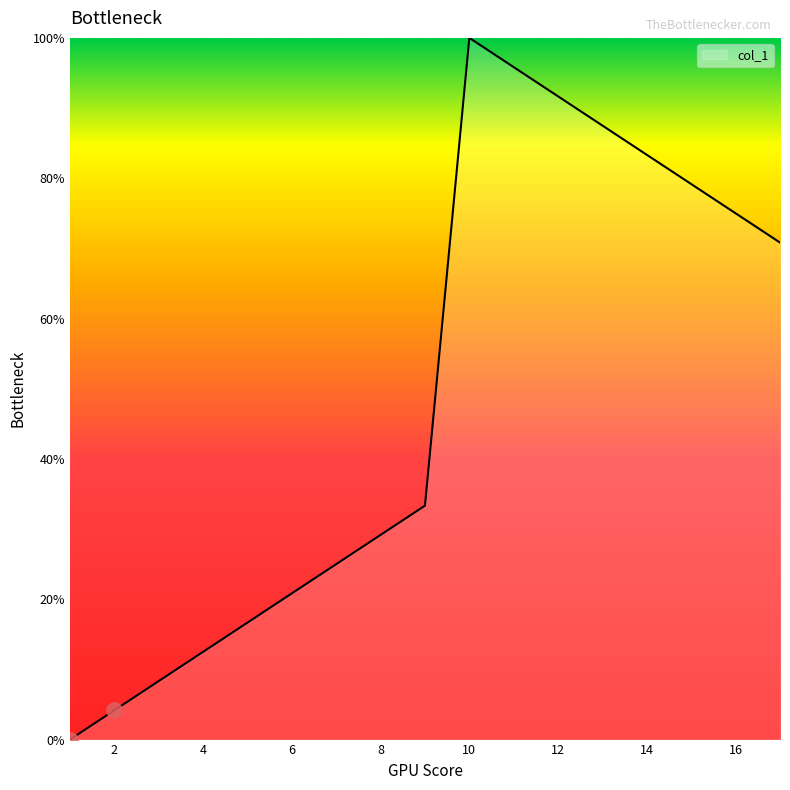

What is the difference between the maximum and minimum values?

100.0